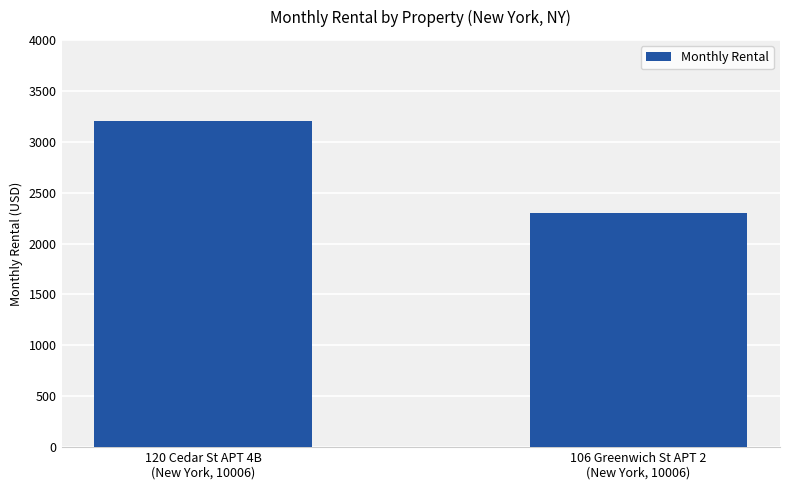

Which has a higher value, 120 Cedar St APT 4B
(New York, 10006) or 106 Greenwich St APT 2
(New York, 10006)?

120 Cedar St APT 4B
(New York, 10006)